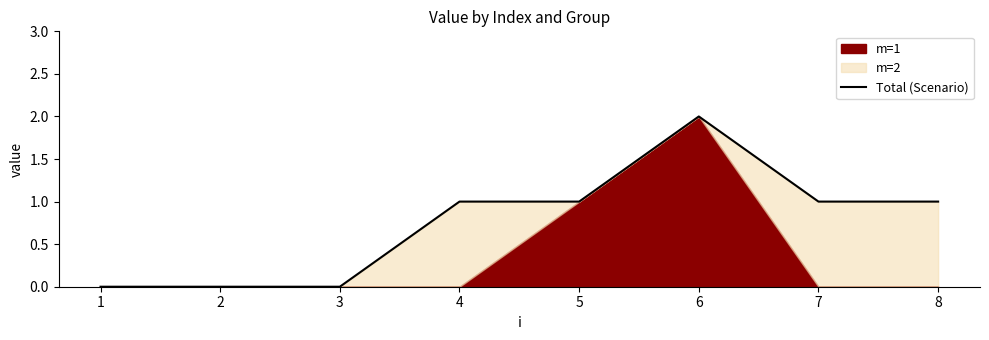

How many positive values are there?

5